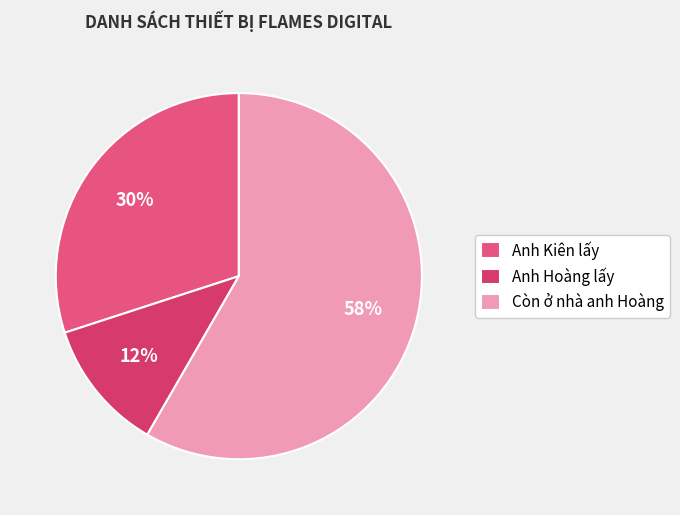

Do Còn ở nhà anh Hoàng and Anh Hoàng lấy together represent more than half of the pie?

Yes